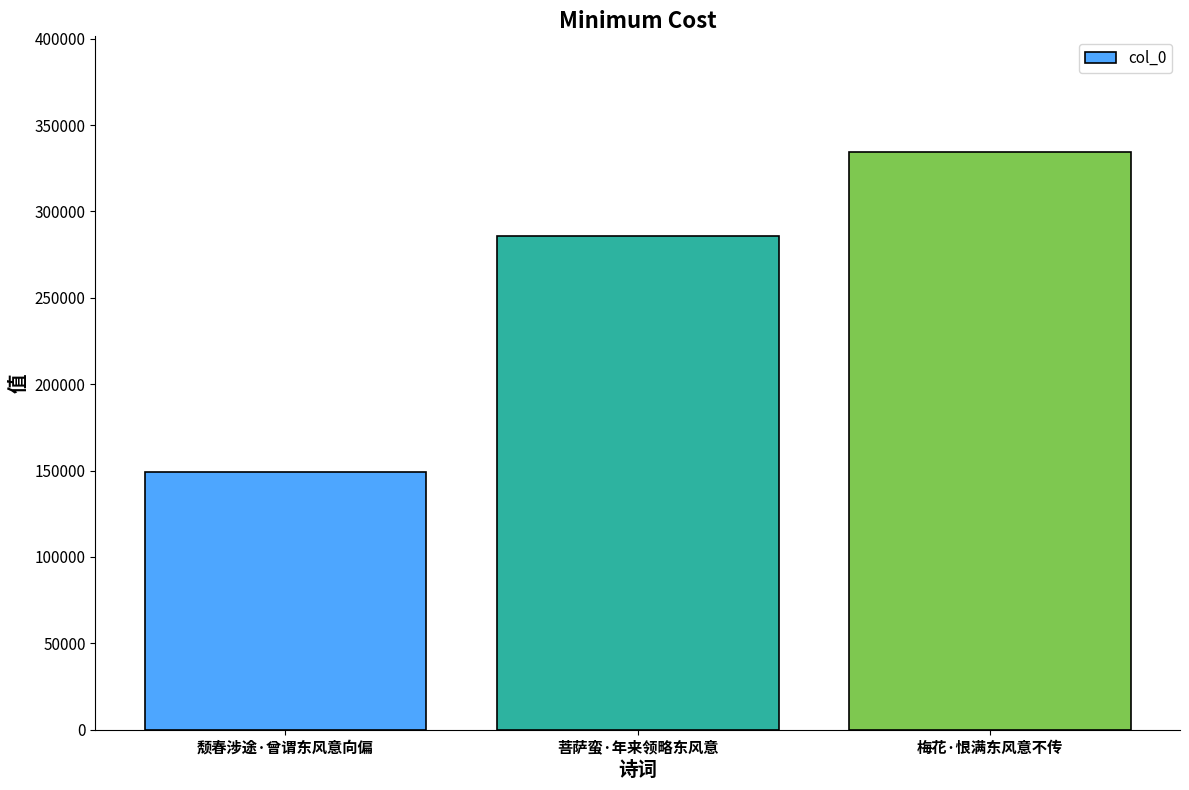

Count the values in the range 148960 to 334477.

3